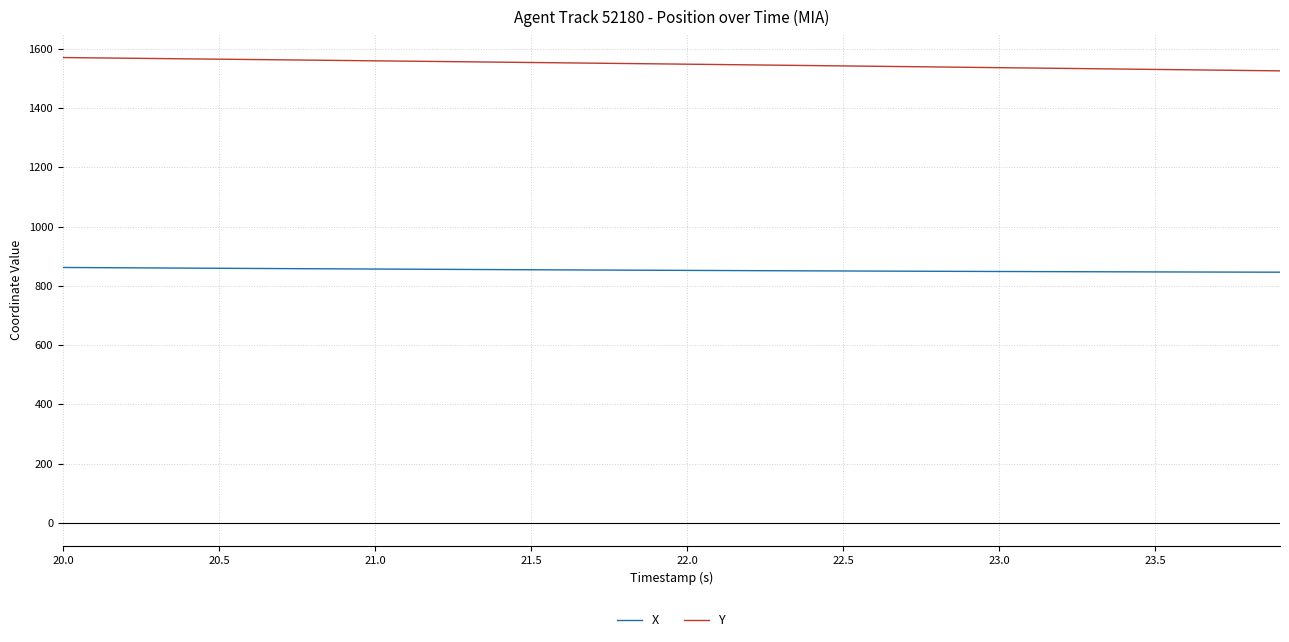

Which series has the largest total across all categories?

Y